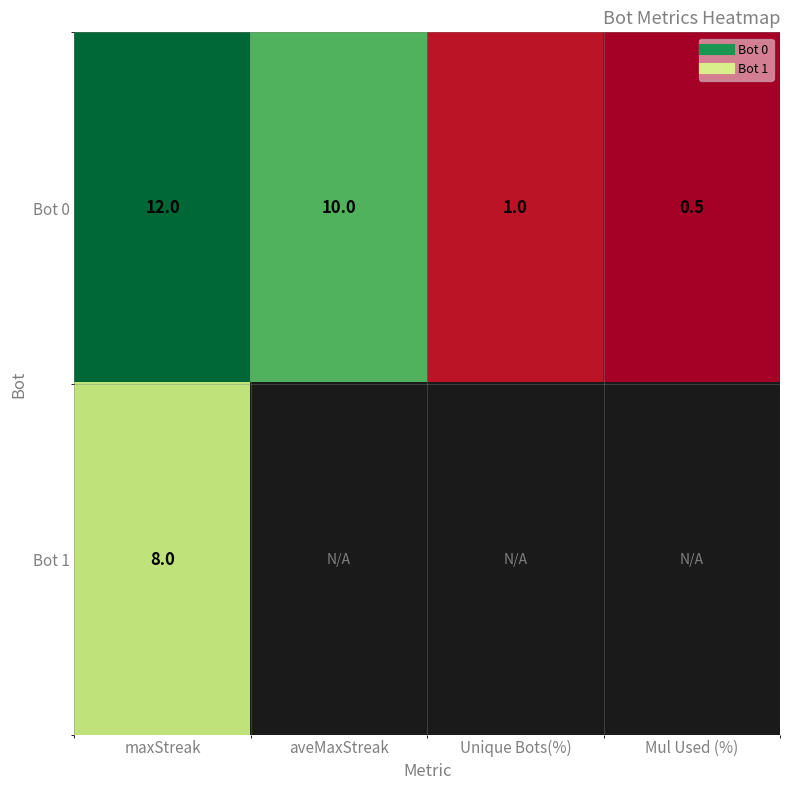

Between Unique Bots(%) and maxStreak, which is larger?

maxStreak